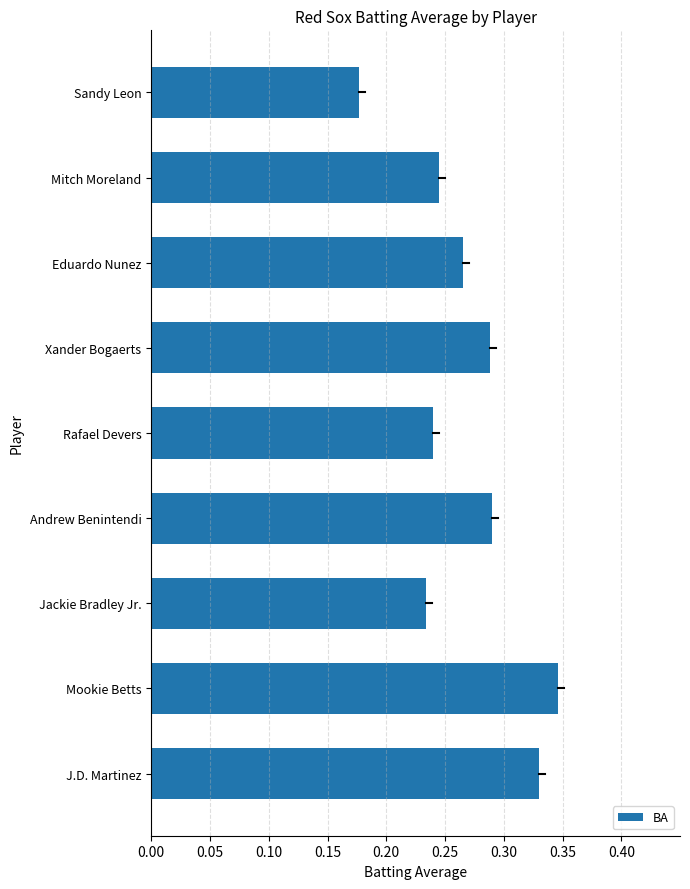

Between Rafael Devers and Andrew Benintendi, which is larger?

Andrew Benintendi